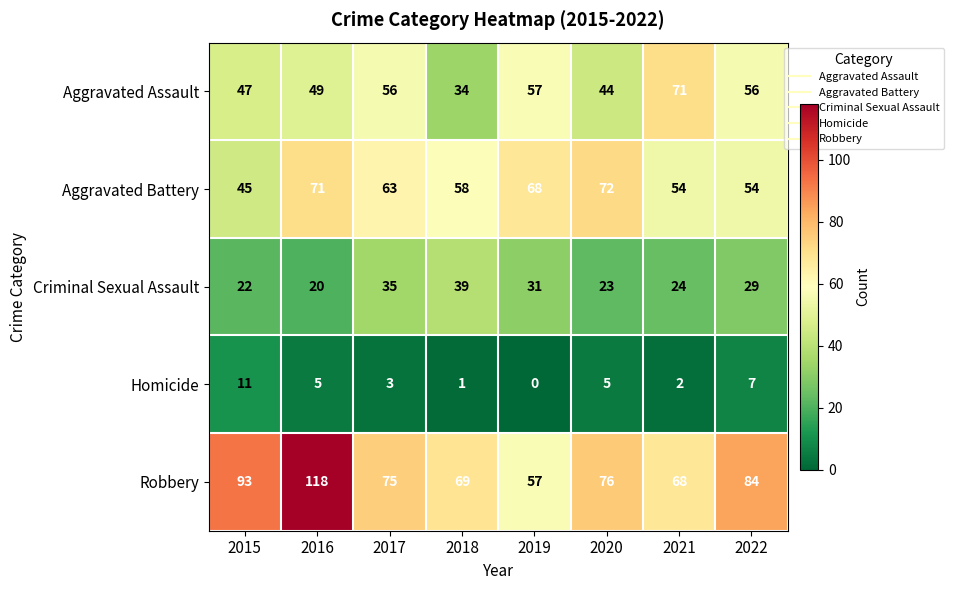

What is the total value across all series at 2018?

201